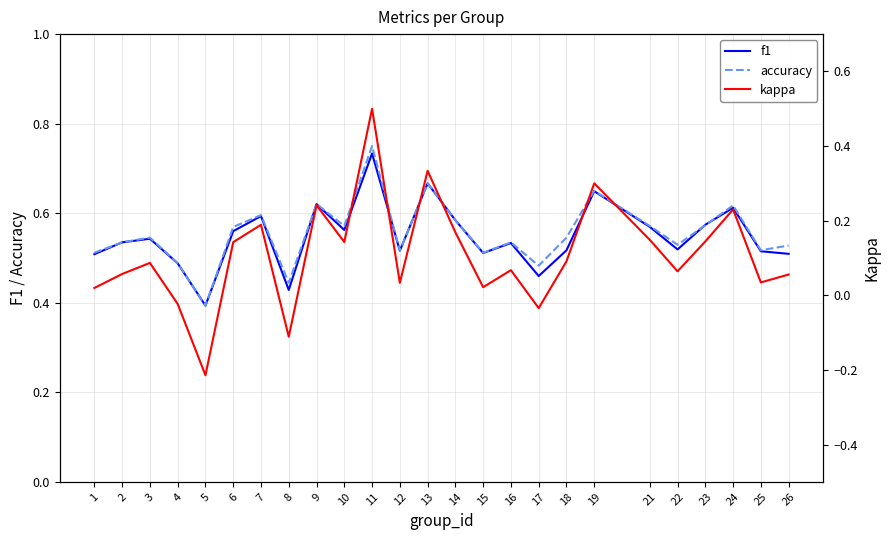

What is the value of the f1 point at the 5th from the left?

0.4